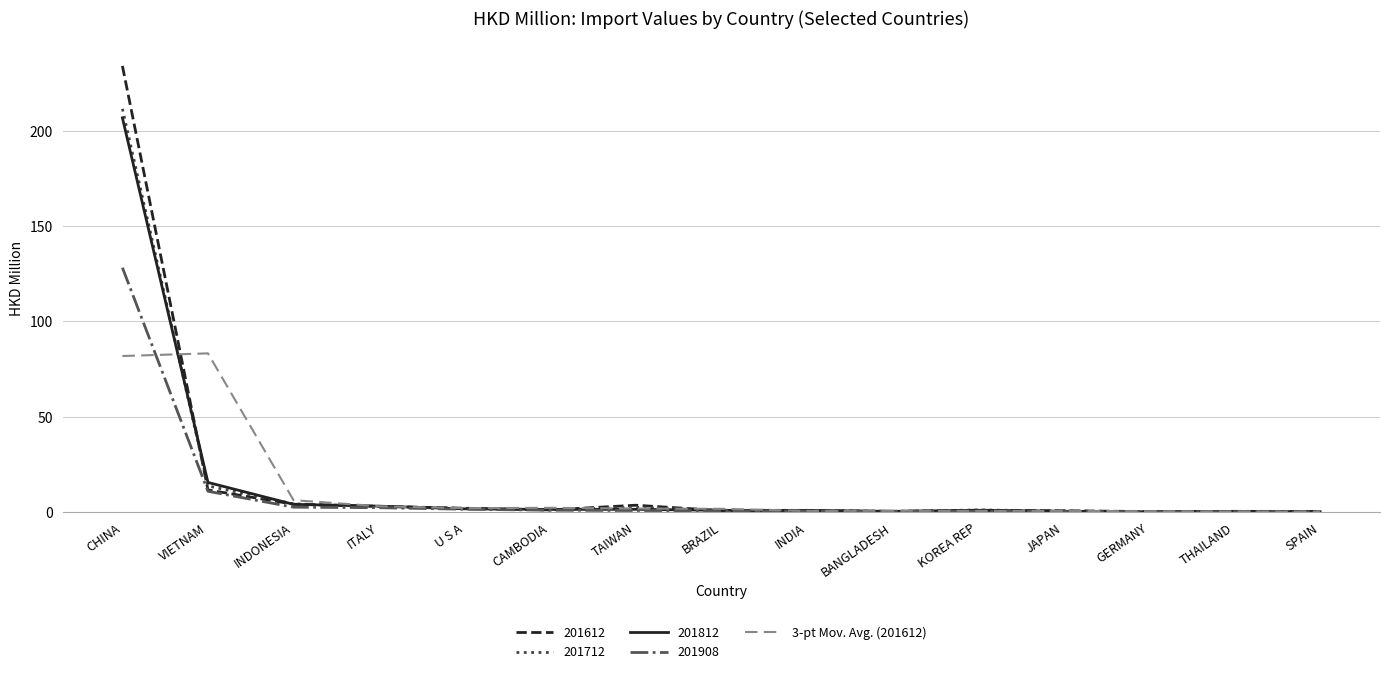

True or false: 201812 has a value of 344.3 at CHINA.

False